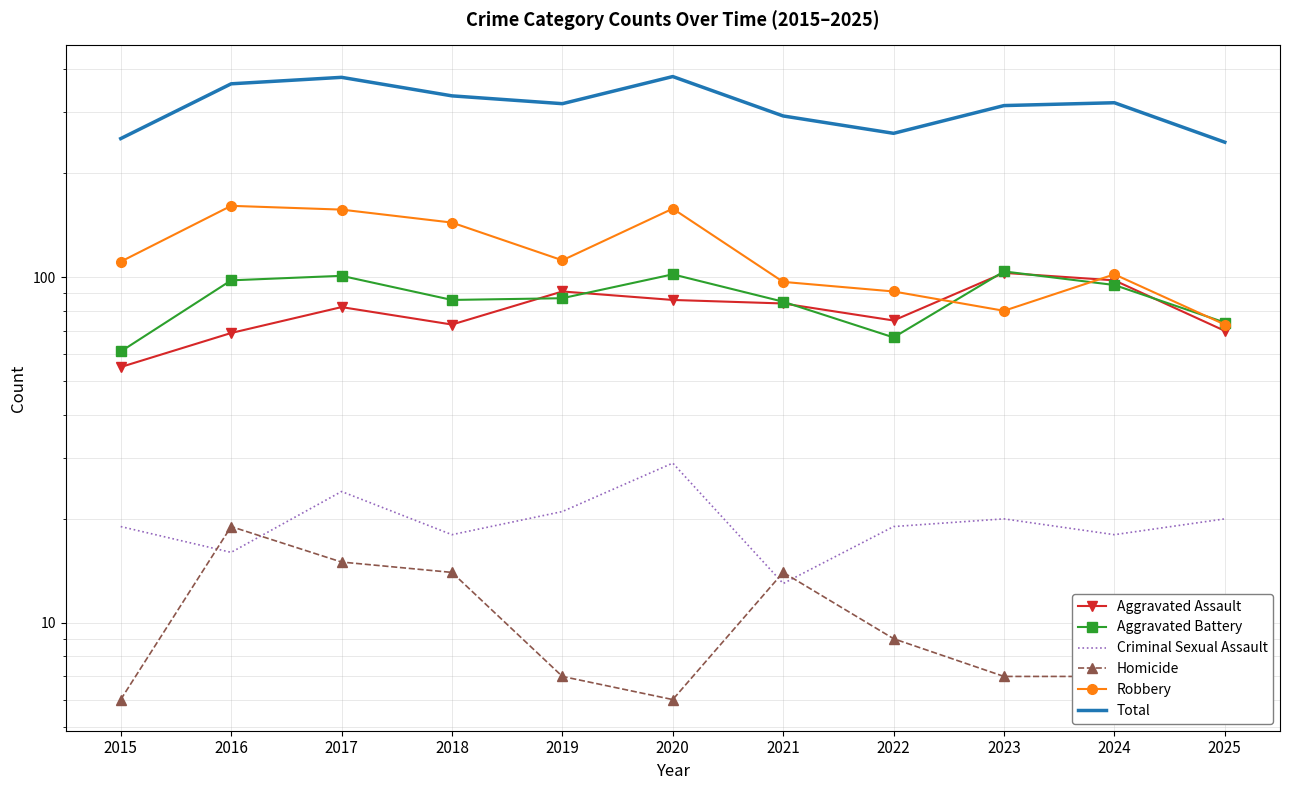

What is the approximate value of Aggravated Battery at 2015, to the nearest 5?

60